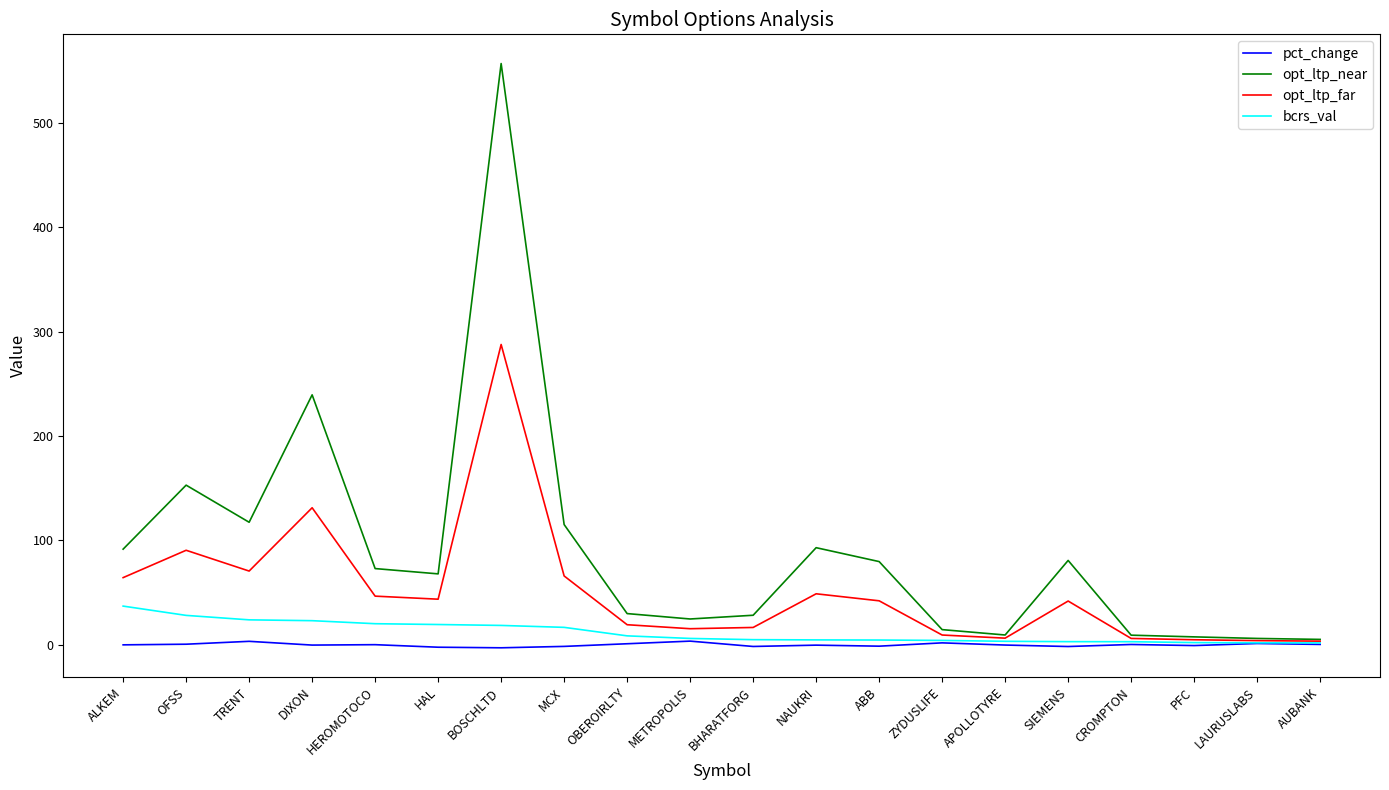

Is the value of opt_ltp_far at ZYDUSLIFE greater than the value of pct_change at OBEROIRLTY?

Yes